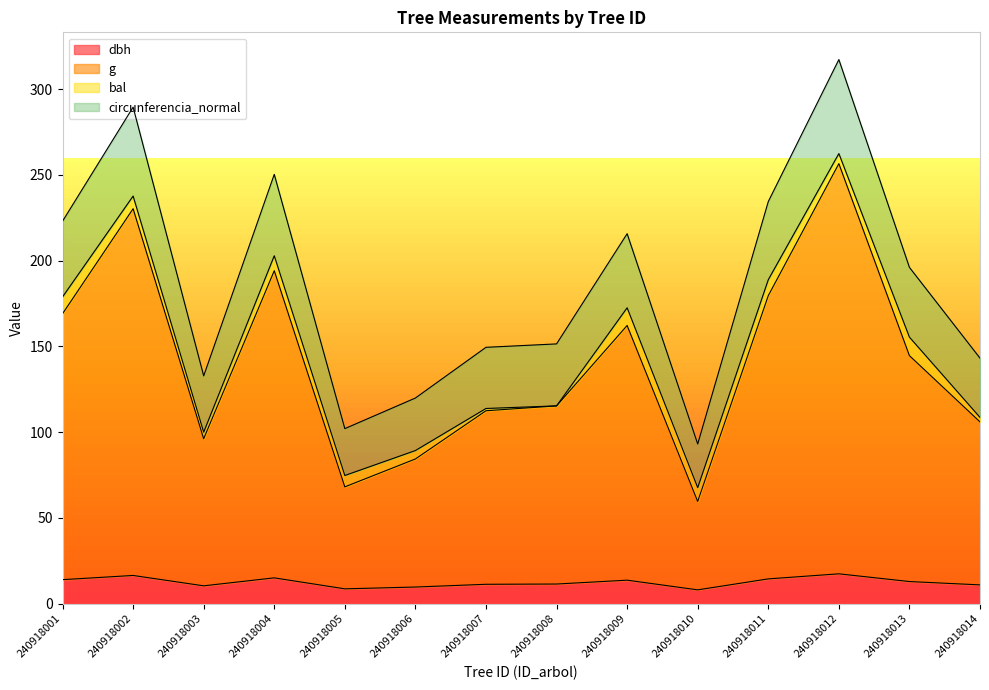

What is the maximum value shown in the chart?

317.3